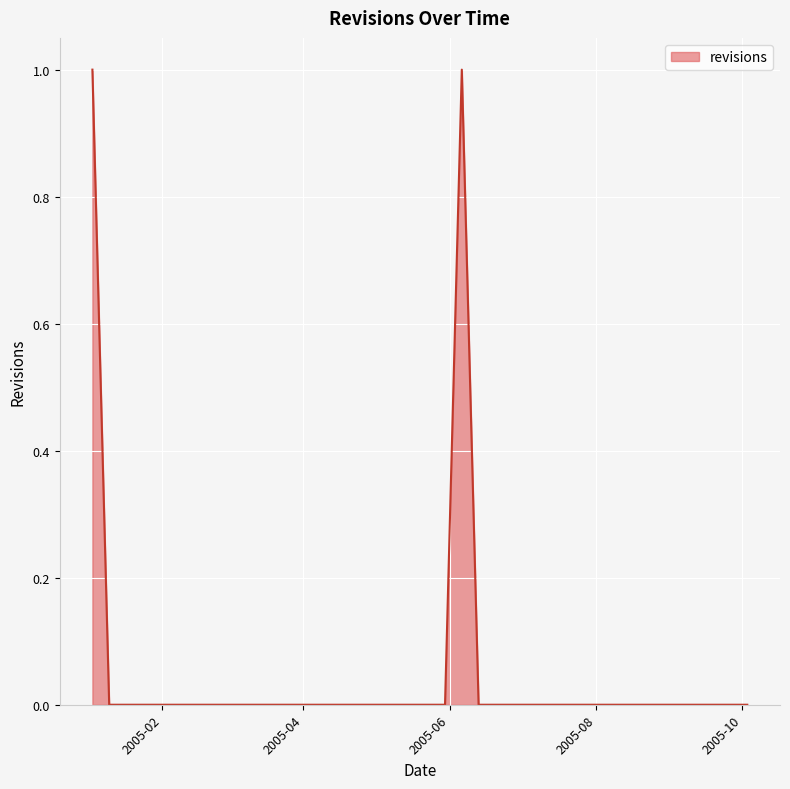

Count the number of categories in the chart.

40